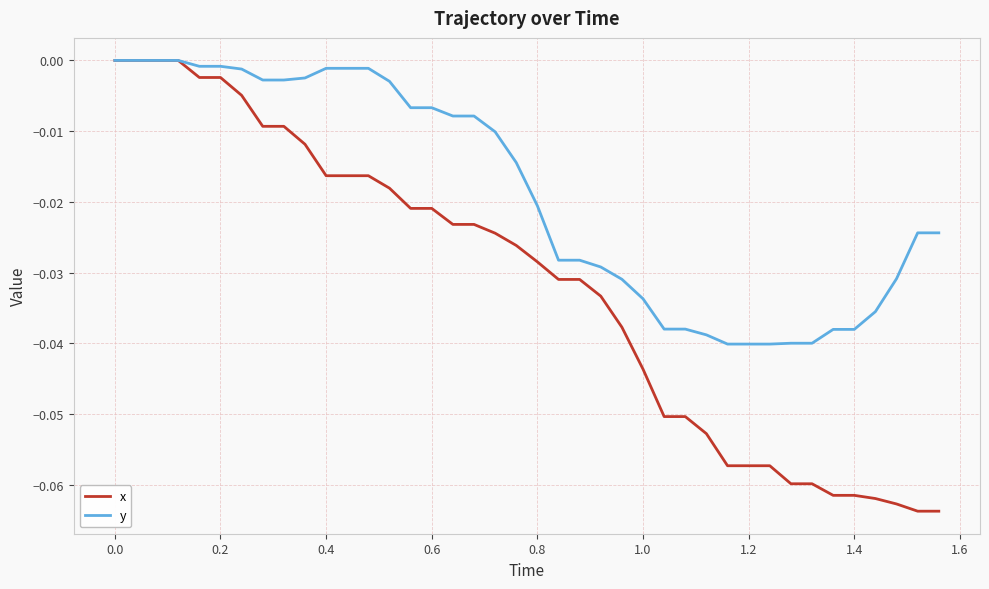

List the series in order of their overall mean, highest first.

y, x